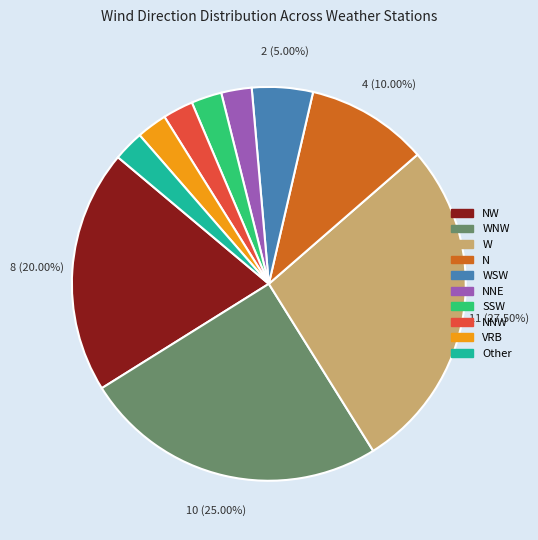

Does any single category account for the majority?

No